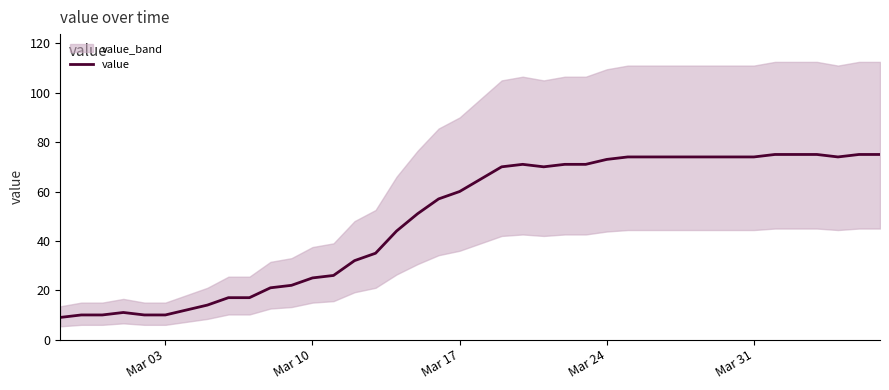

What is the minimum value for value?

9